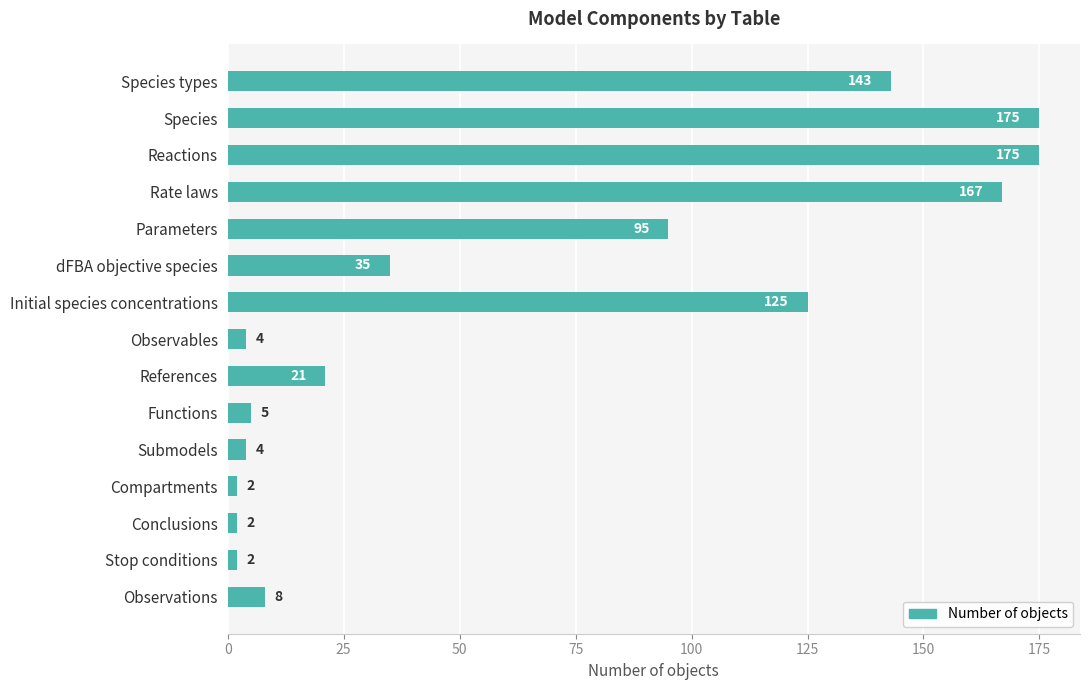

What is the maximum value shown in the chart?

175